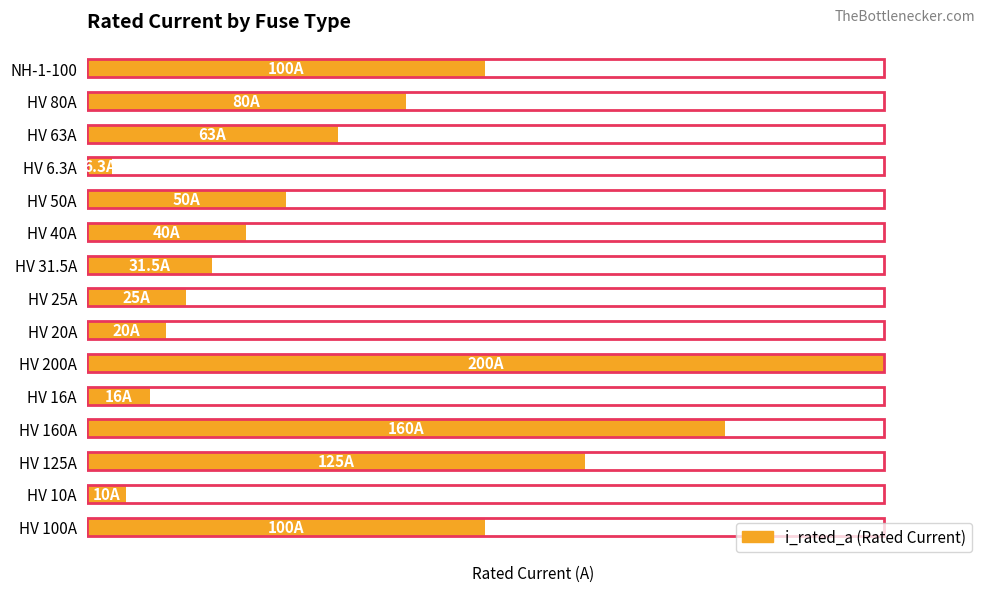

What is the value of the 13th bar from the left?

63.0